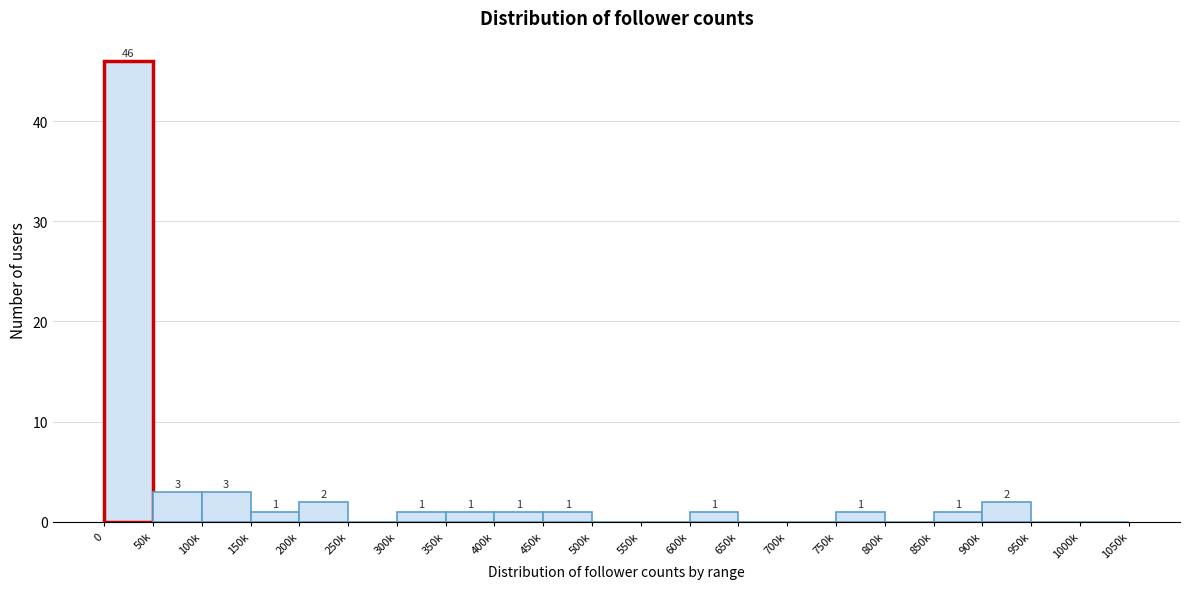

Reading left to right, list all the values displayed in this chart.

0=46	50k=3	100k=3	150k=1	200k=2	250k=0	300k=1	350k=1	400k=1	450k=1	500k=0	550k=0	600k=1	650k=0	700k=0	750k=1	800k=0	850k=1	900k=2	950k=0	1000k=0